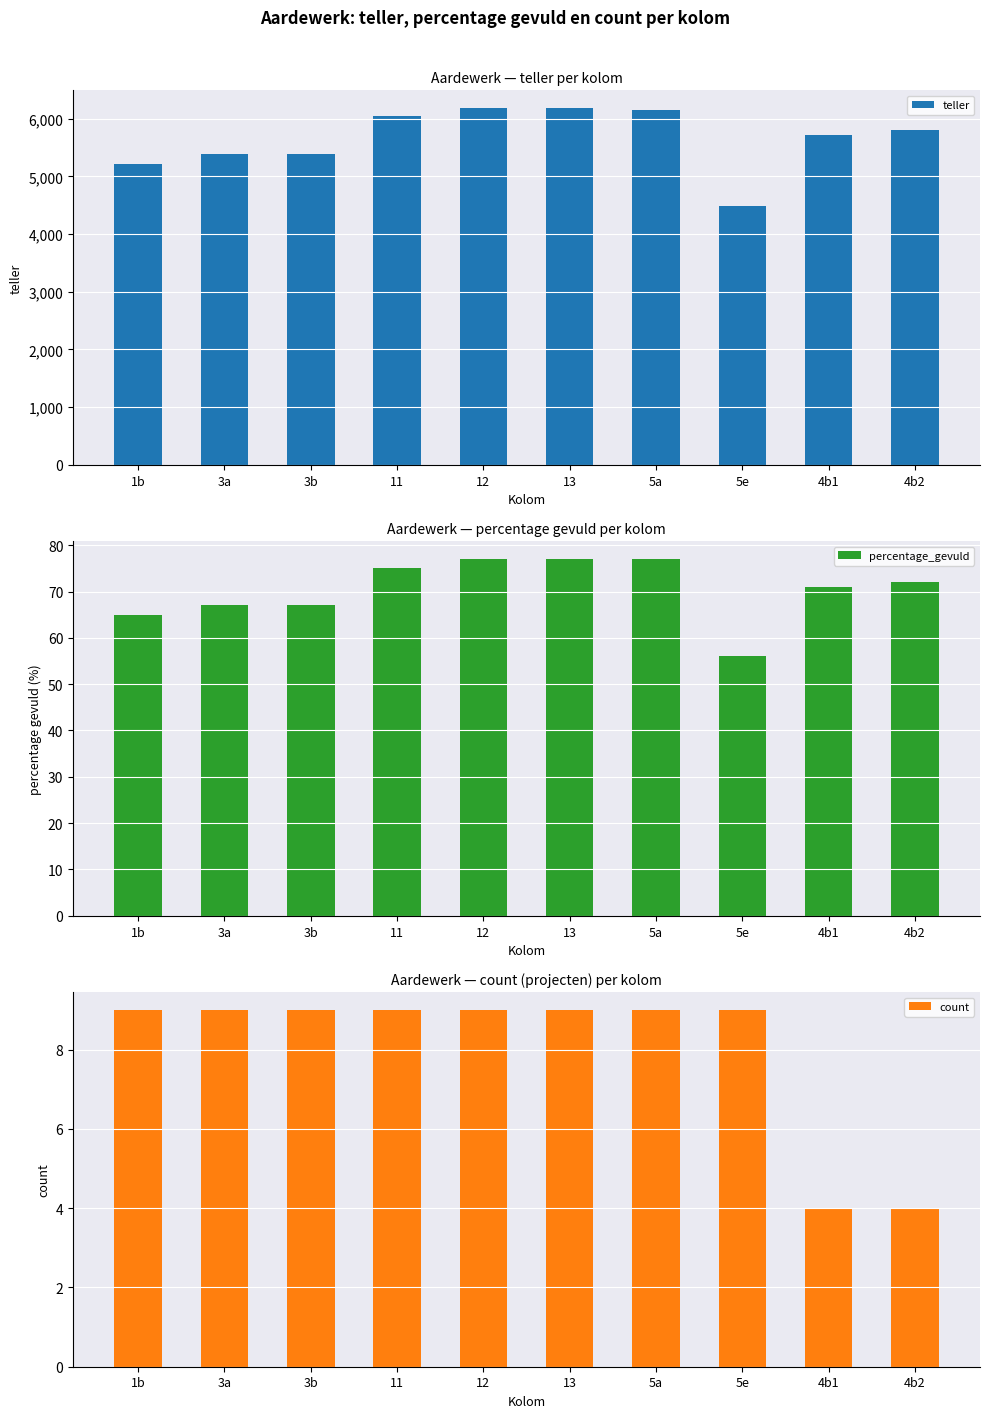

Read the count value at 3a.

9